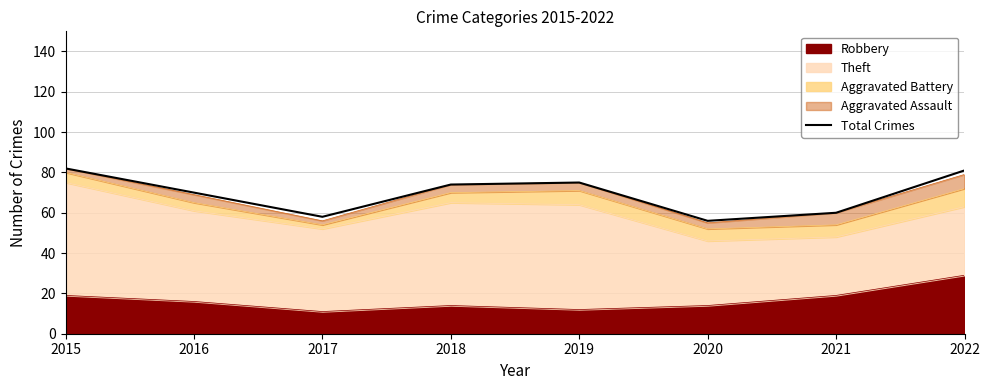

What is the smallest value displayed?

56